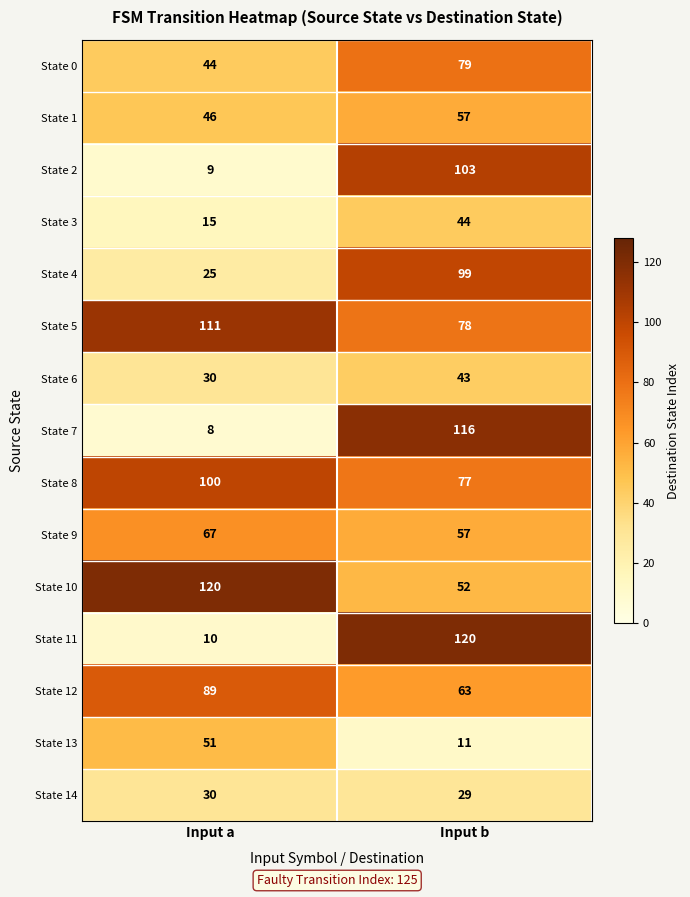

True or false: State 9 has a value of 30 at Input b.

False